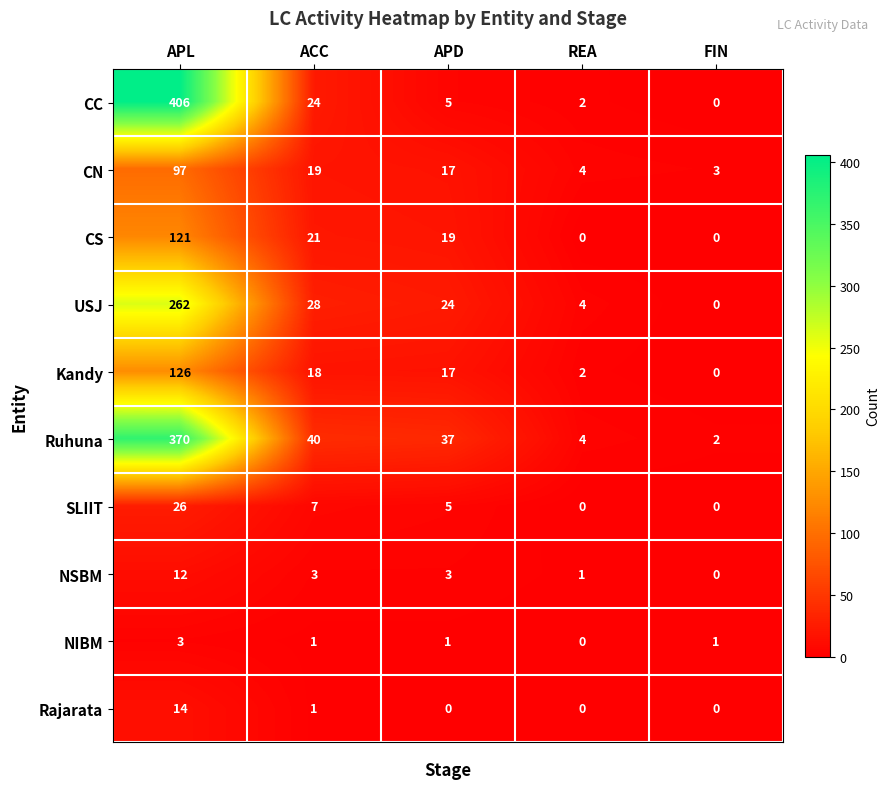

At which category is the sum across all series the highest?

APL